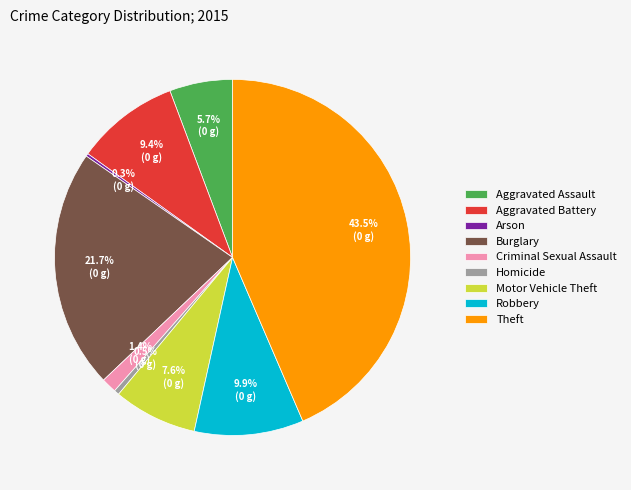

What percentage do Motor Vehicle Theft and Criminal Sexual Assault together represent?

9.0%